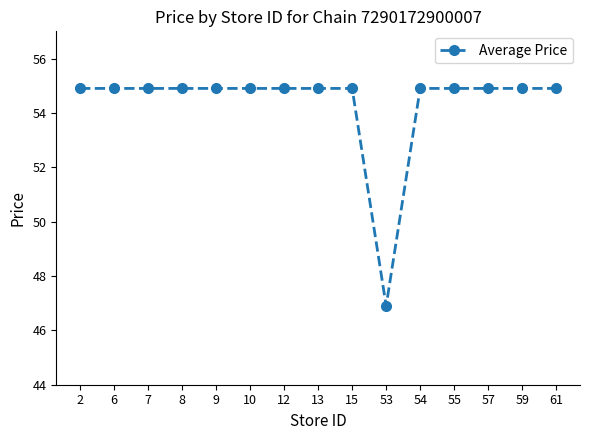

What is the average value?

54.4